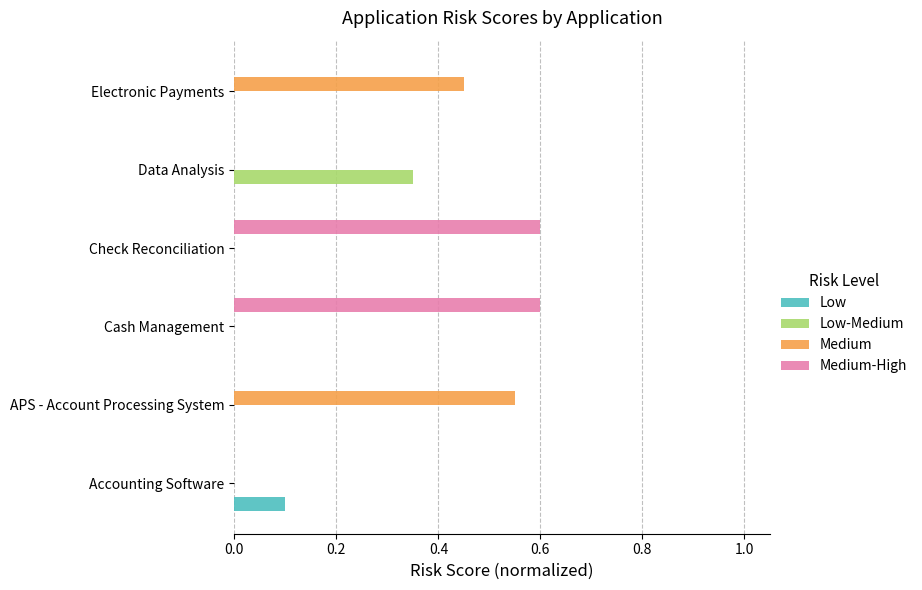

What are all the series names shown in the legend?

Low, Low-Medium, Medium, Medium-High